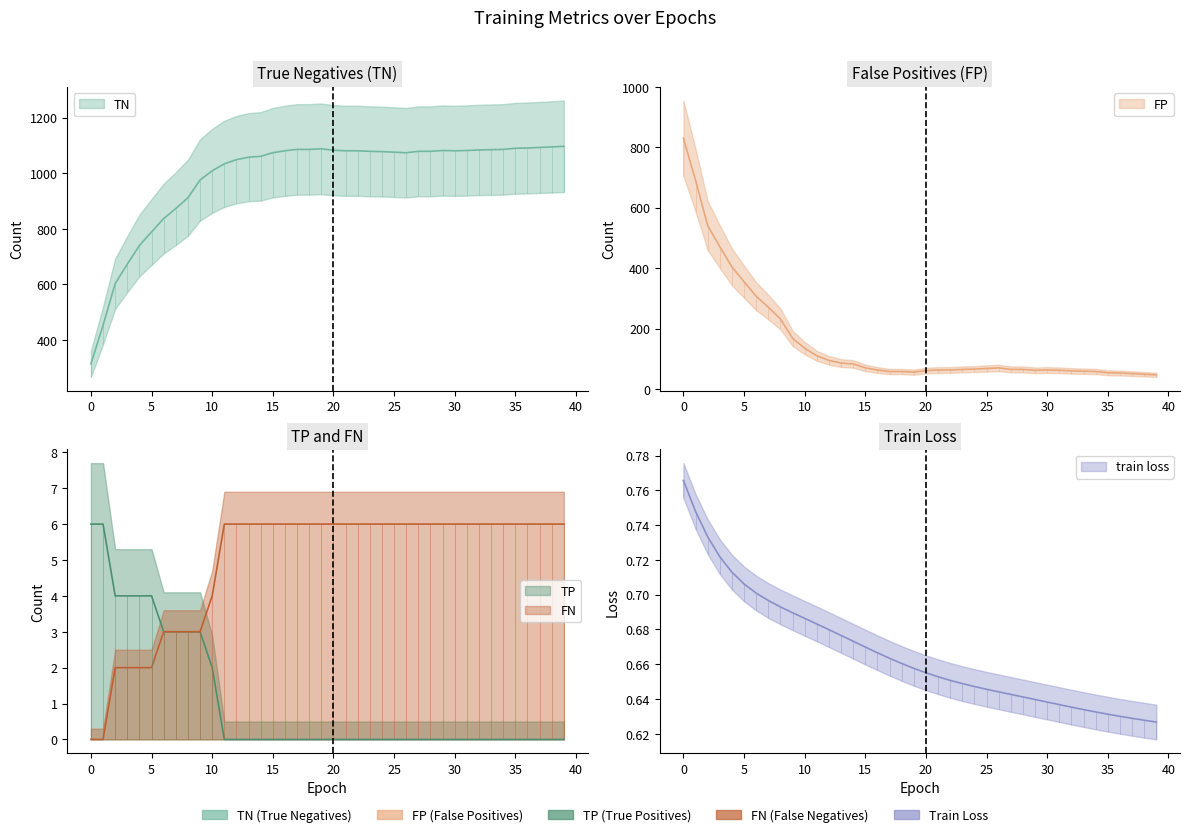

How many interior local valleys does the FP series have?

2